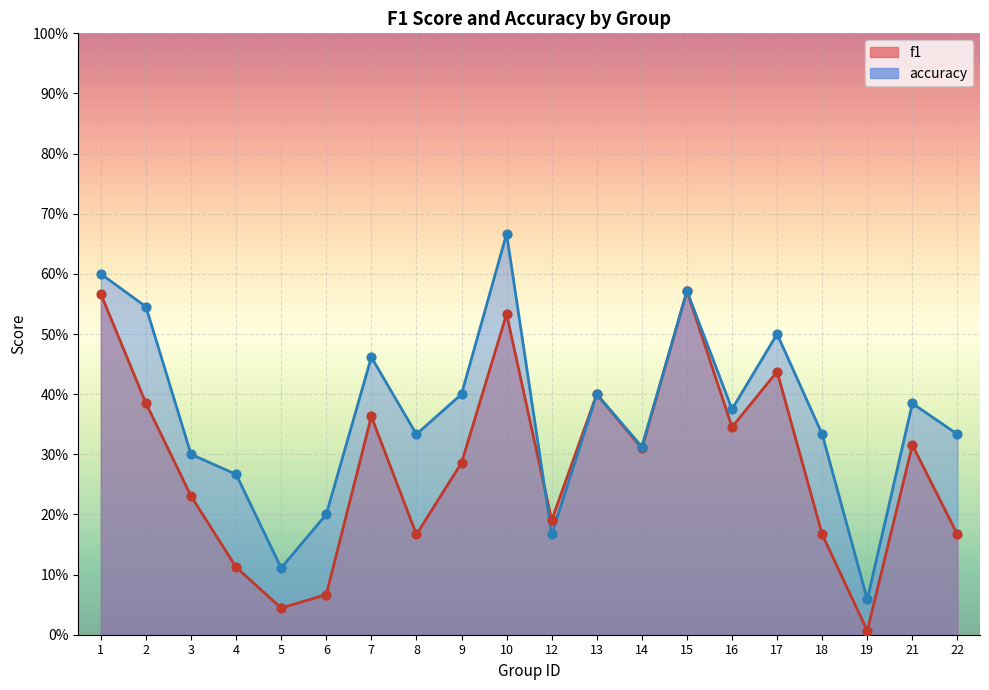

Which series reaches the minimum Y coordinate?

f1